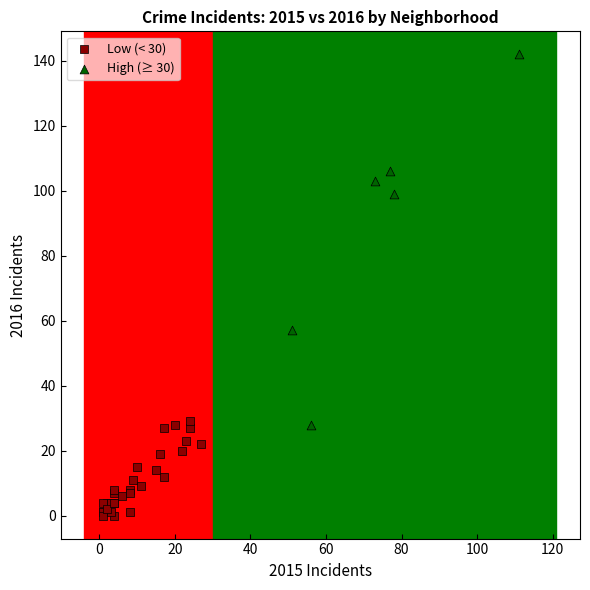

Which series reaches the maximum Y coordinate?

High (≥ 30)